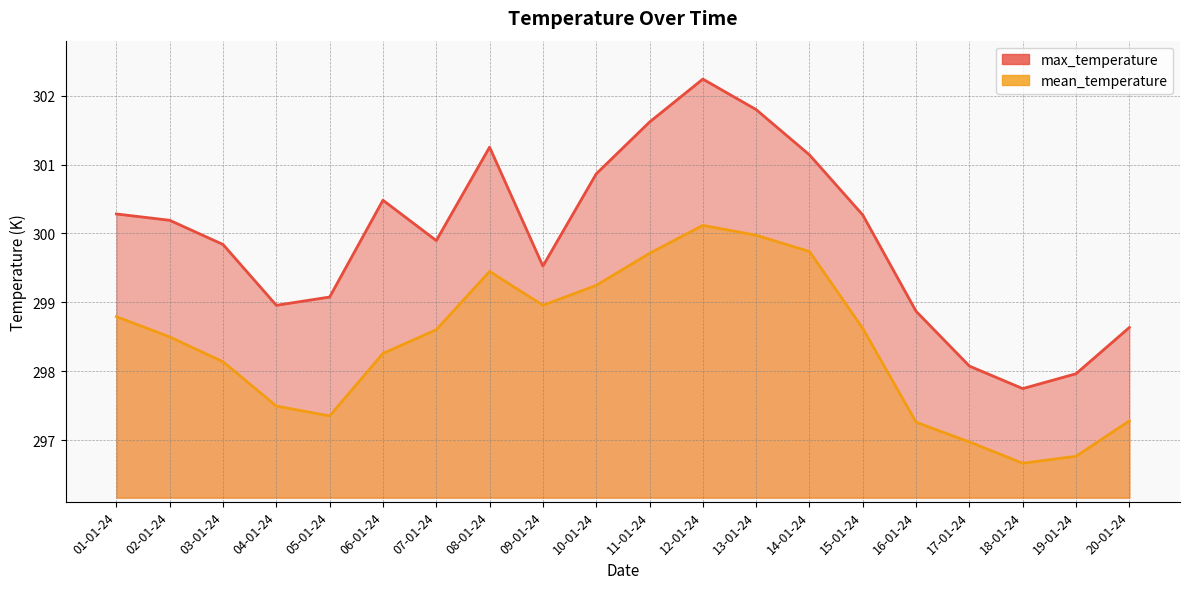

What are all the series names shown in the legend?

max_temperature, mean_temperature